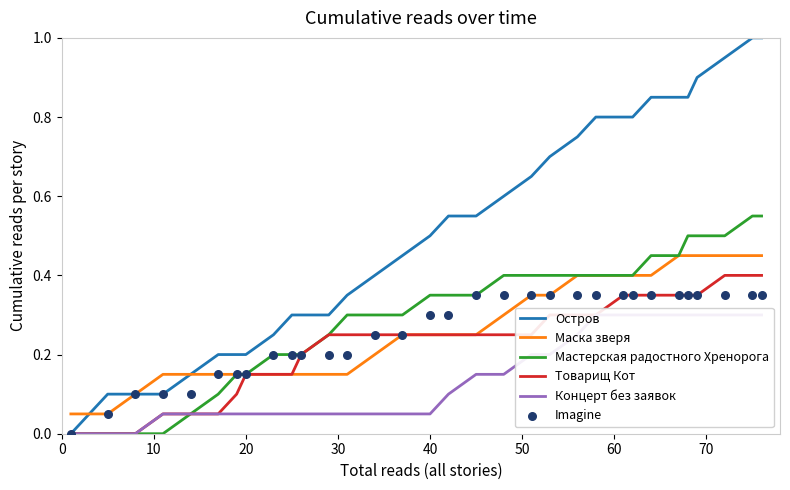

What are all the series names shown in the legend?

Остров, Маска зверя, Мастерская радостного Хренорога, Товарищ Кот, Концерт без заявок, Imagine